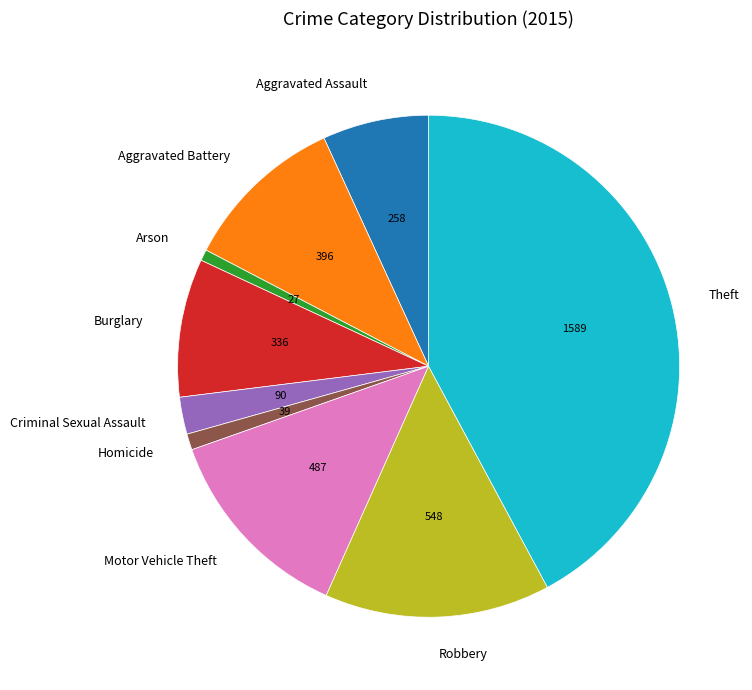

Is the sum of Aggravated Assault and Robbery greater than half?

No